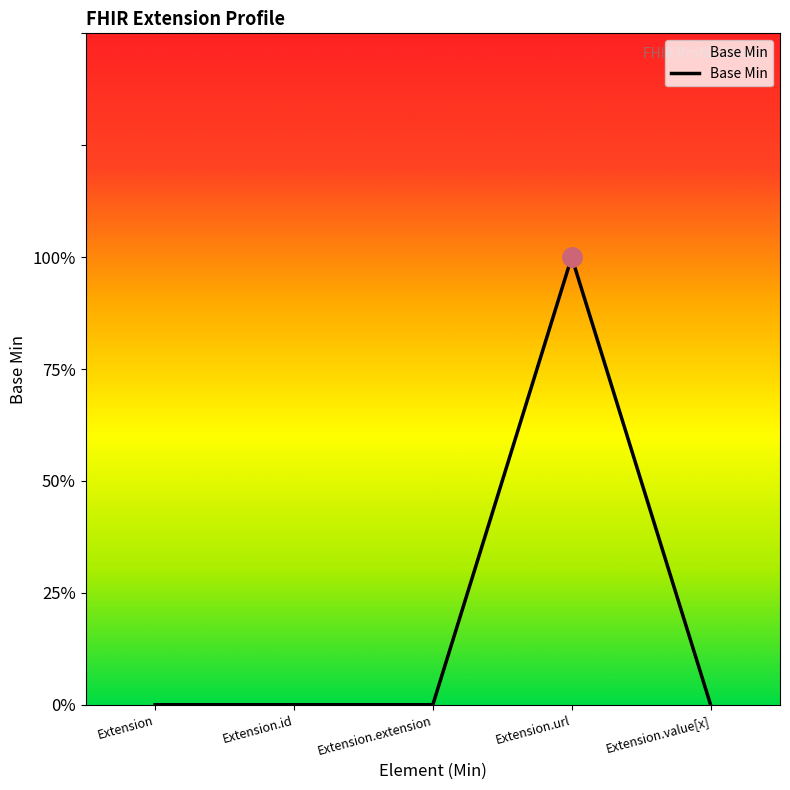

At which label is the value closest to 0?

Extension